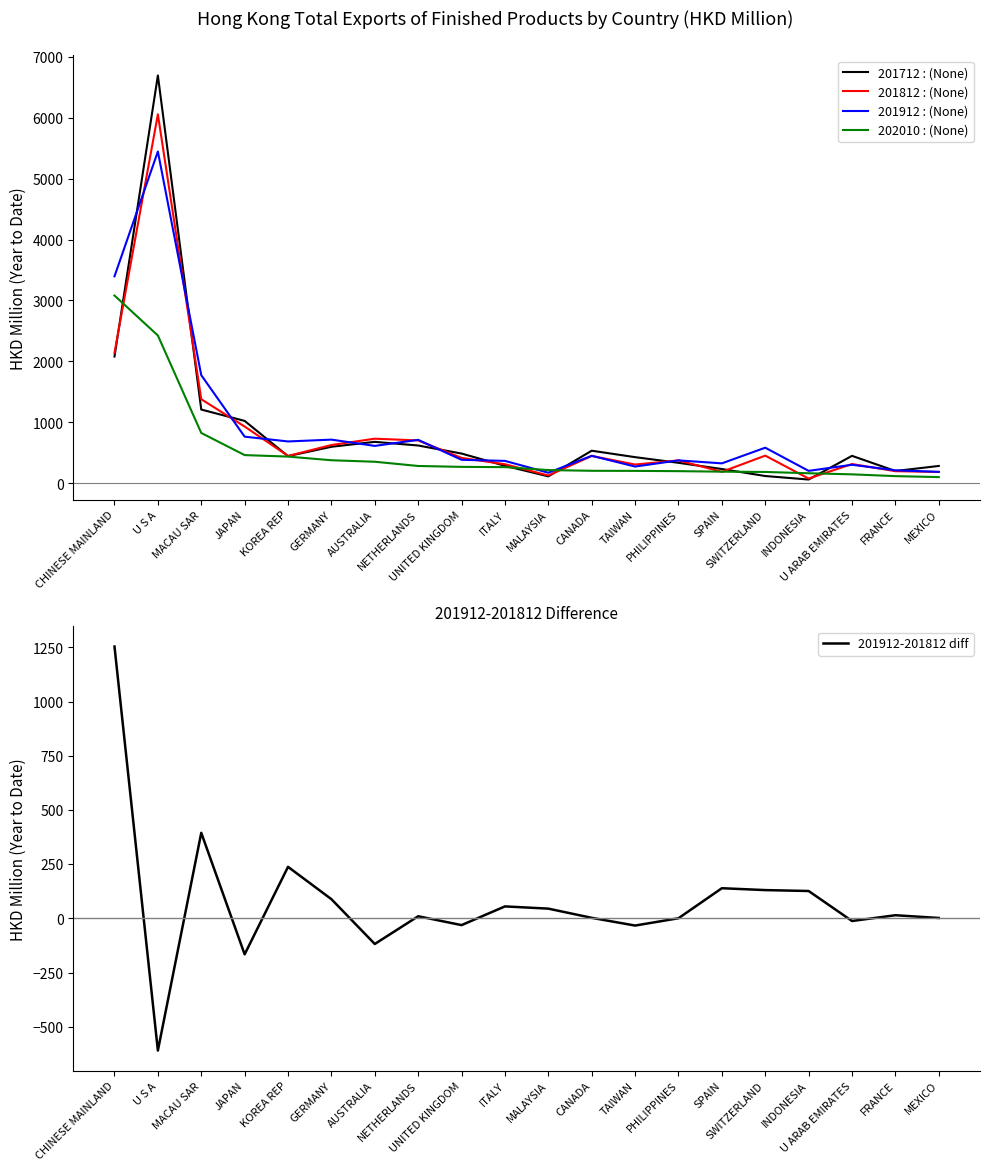

How many lines are shown in the chart?

1